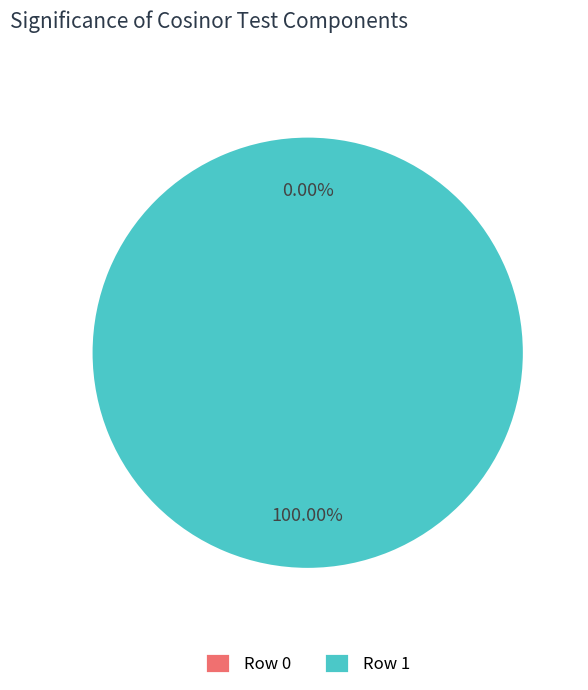

How many slices are in this pie chart?

2